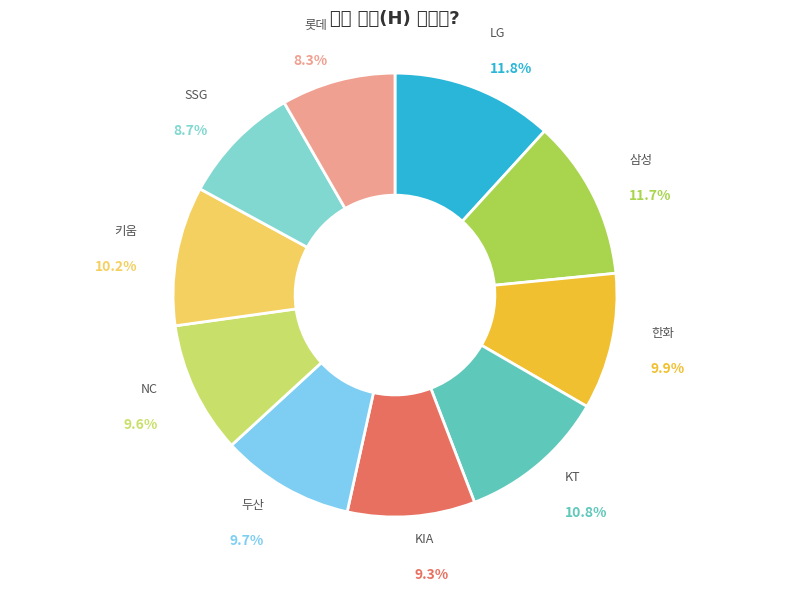

Is there any slice that represents more than half of the pie?

No